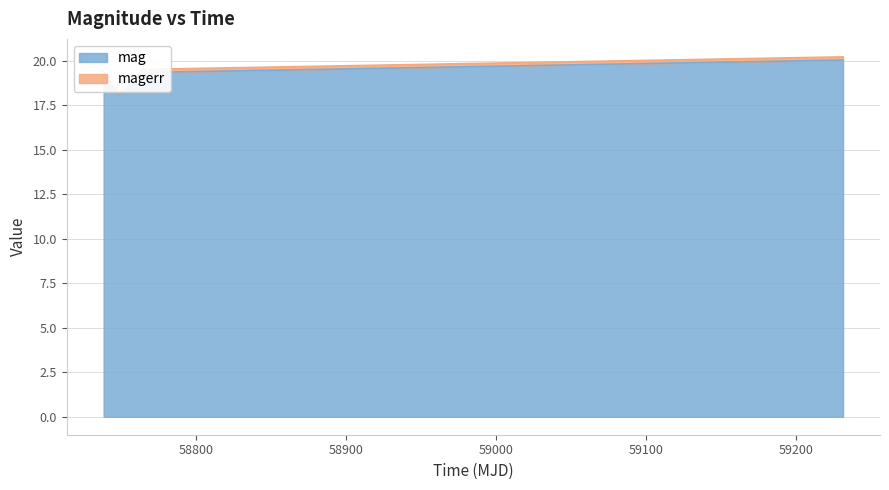

What is the minimum value for mag?

18.1